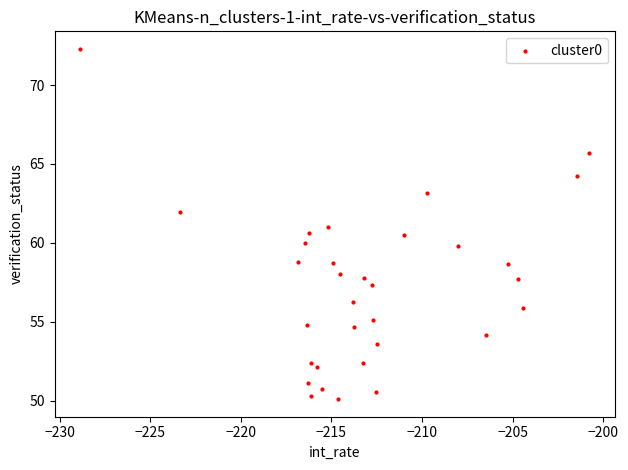

What is the range of X values (max minus min)?

28.1